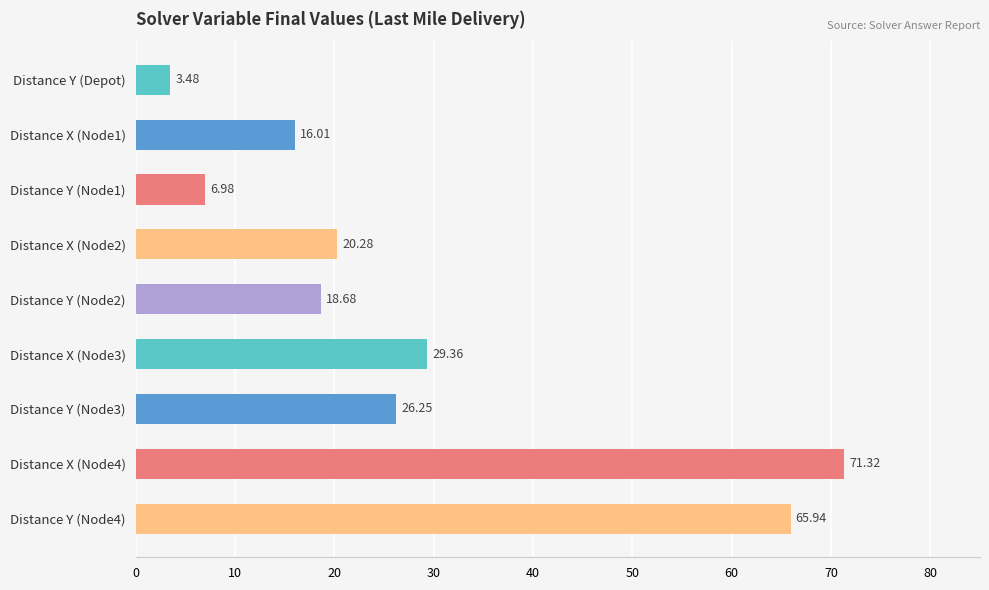

How many bars are there in total?

9